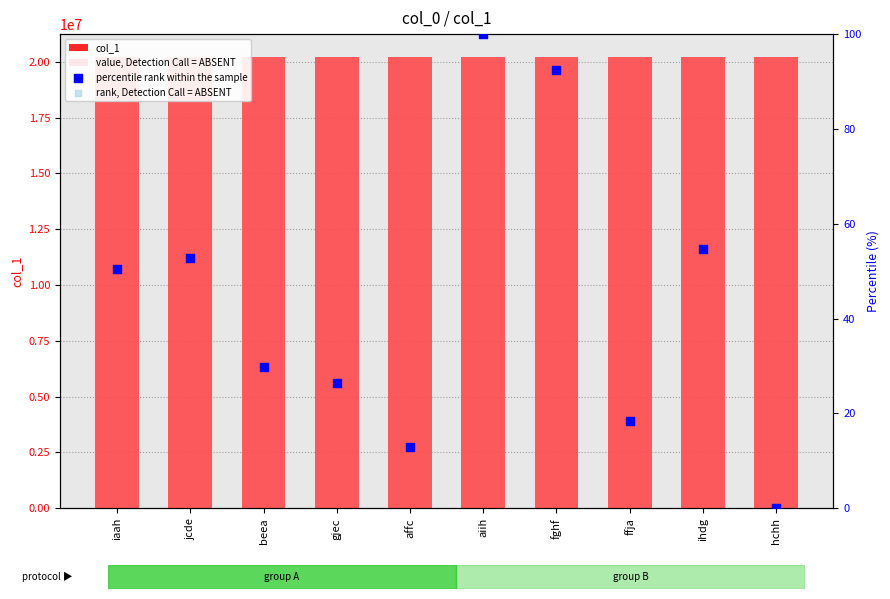

Which series reaches the maximum Y coordinate?

col_1